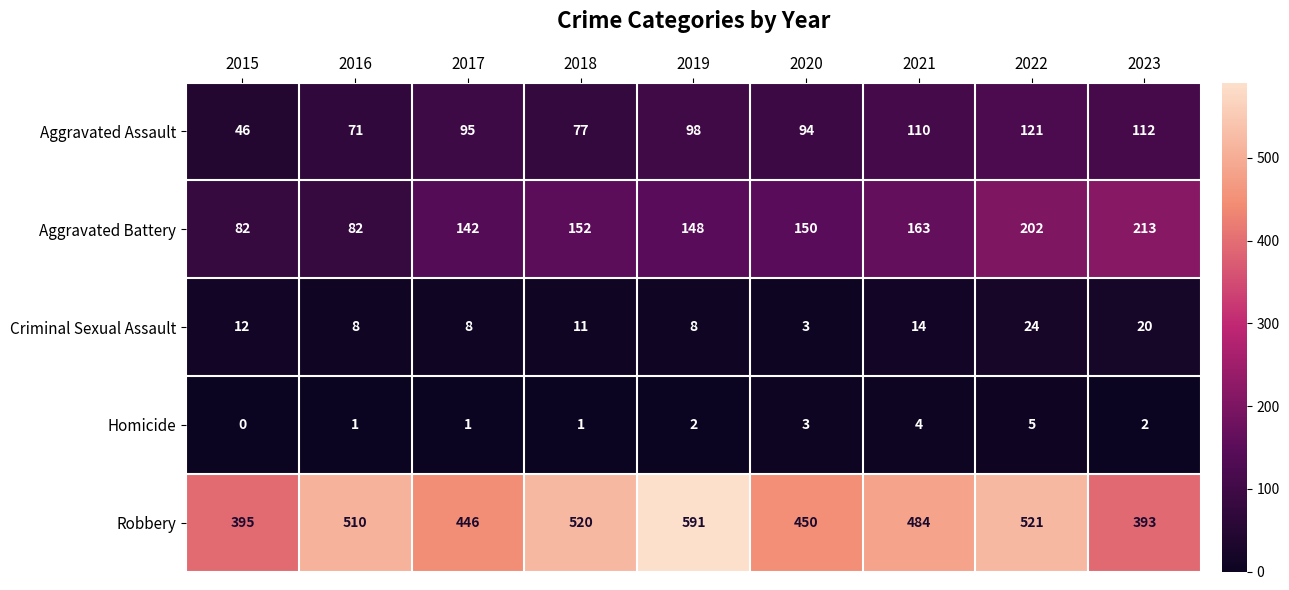

List the series in order of their peak value, highest first.

Robbery, Aggravated Battery, Aggravated Assault, Criminal Sexual Assault, Homicide